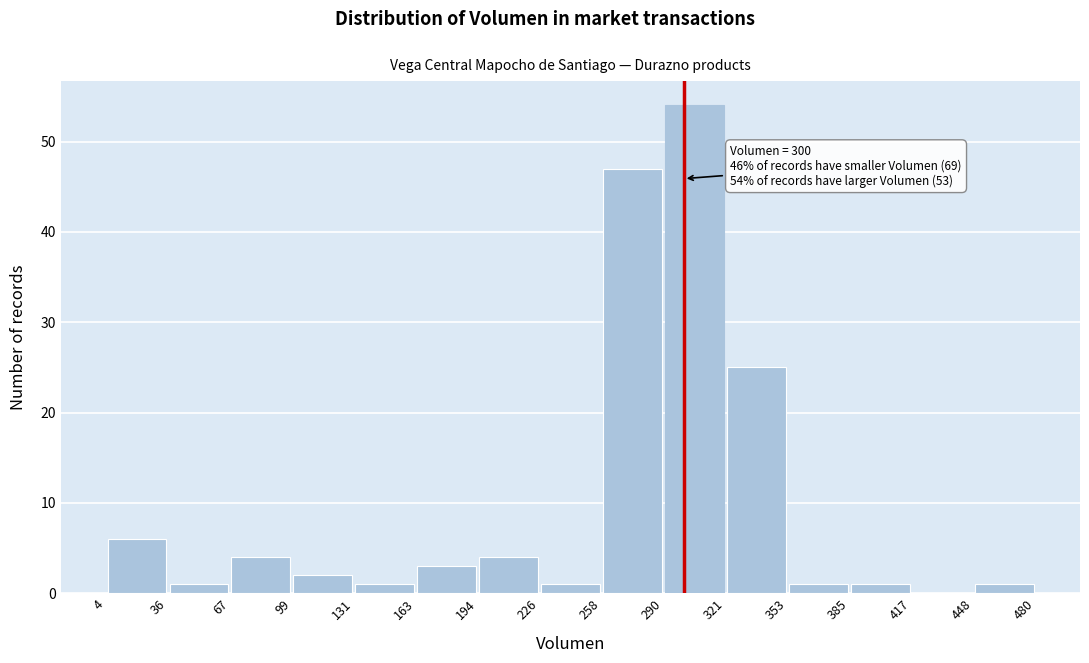

Over which range of the x-axis is the bar tallest?

290 to 321